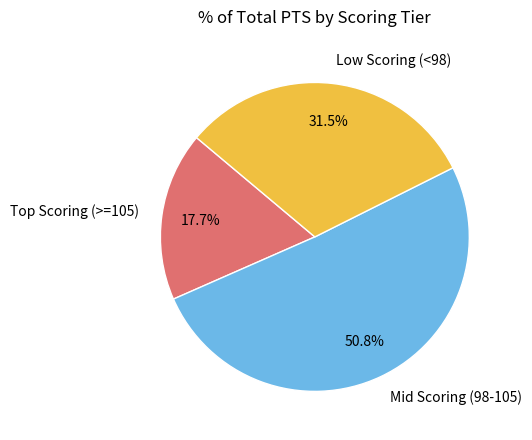

Combined, do Mid Scoring (98-105) and Low Scoring (<98) account for over 50%?

Yes